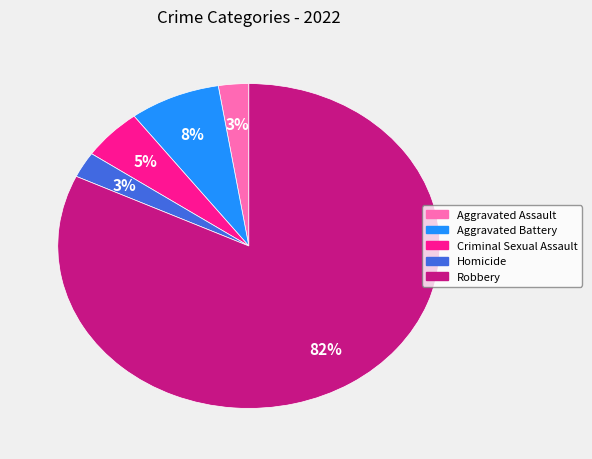

Is Robbery the majority of the pie?

Yes